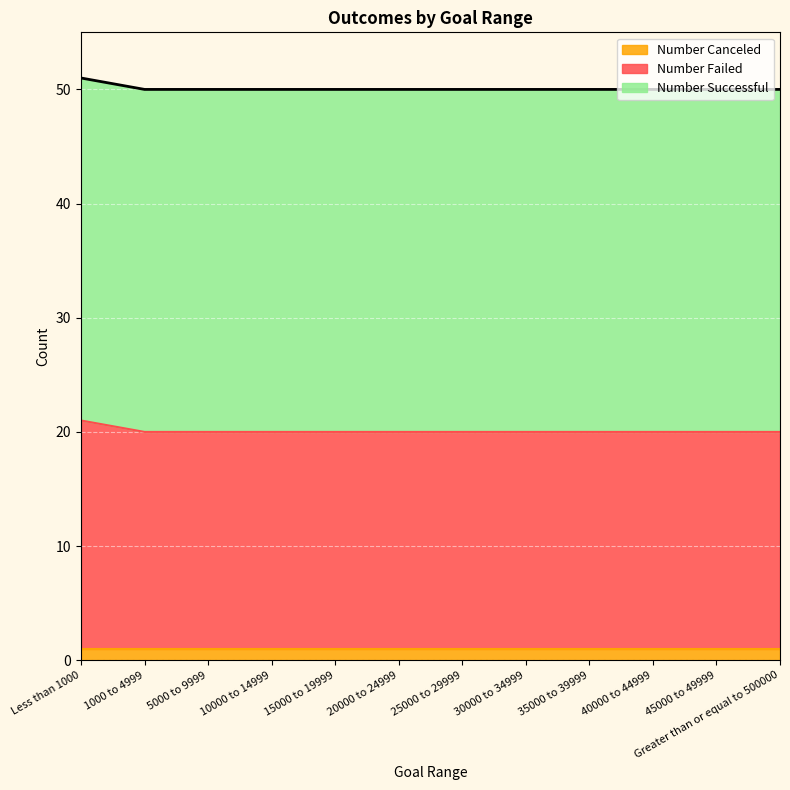

Reading left to right, what are all the values shown in this chart?

Number Successful: 30	30	30	30	30	30	30	30	30	30	30	30
Number Failed: 20	19	19	19	19	19	19	19	19	19	19	19
Number Canceled: 1	1	1	1	1	1	1	1	1	1	1	1